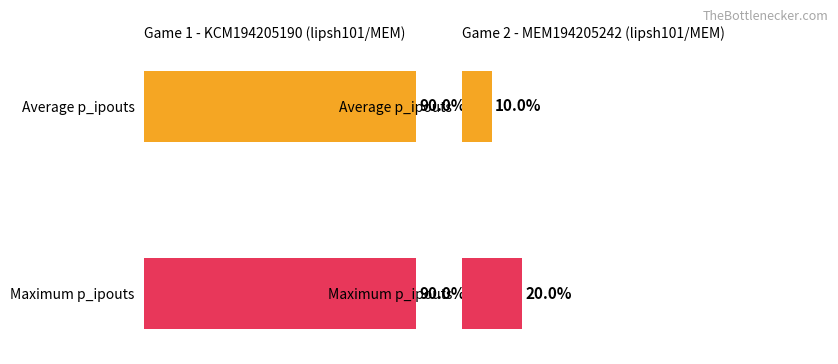

At value (MEM), list the series in order from largest to smallest.

Maximum utilization, Average utilization